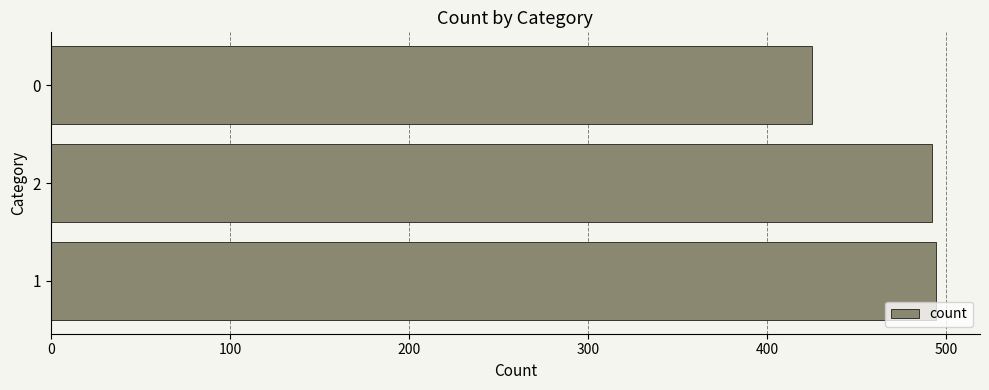

What is the ratio of the value at 2 to the value at 0?

1.2